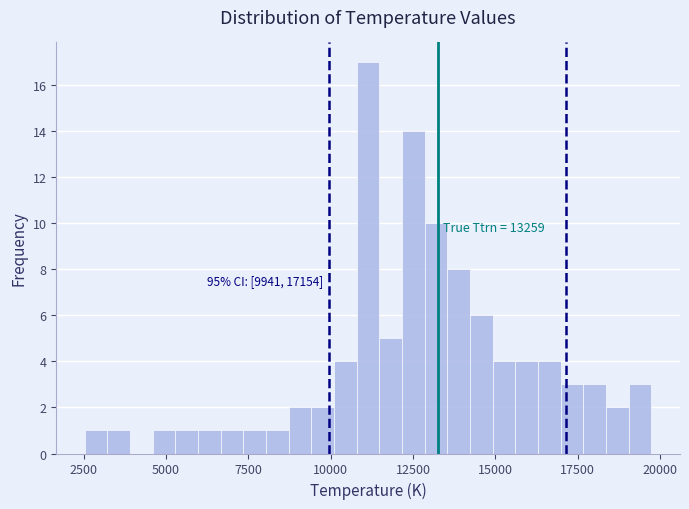

Read against the x-axis, roughly where is the centre of the tallest bar?

11000